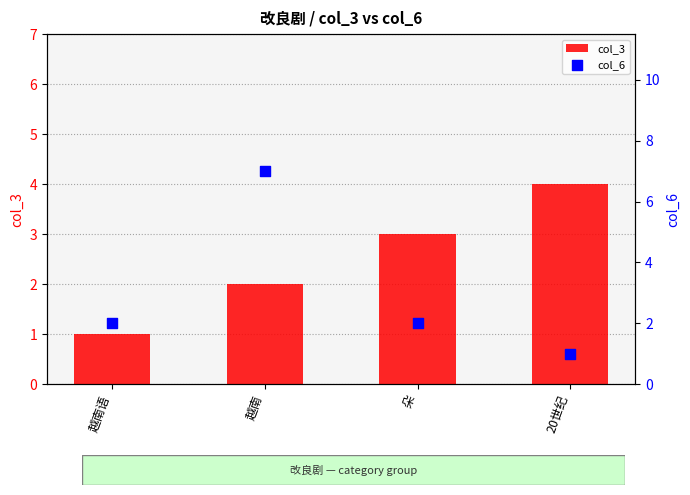

What is the total value across all series at 20世纪?

5